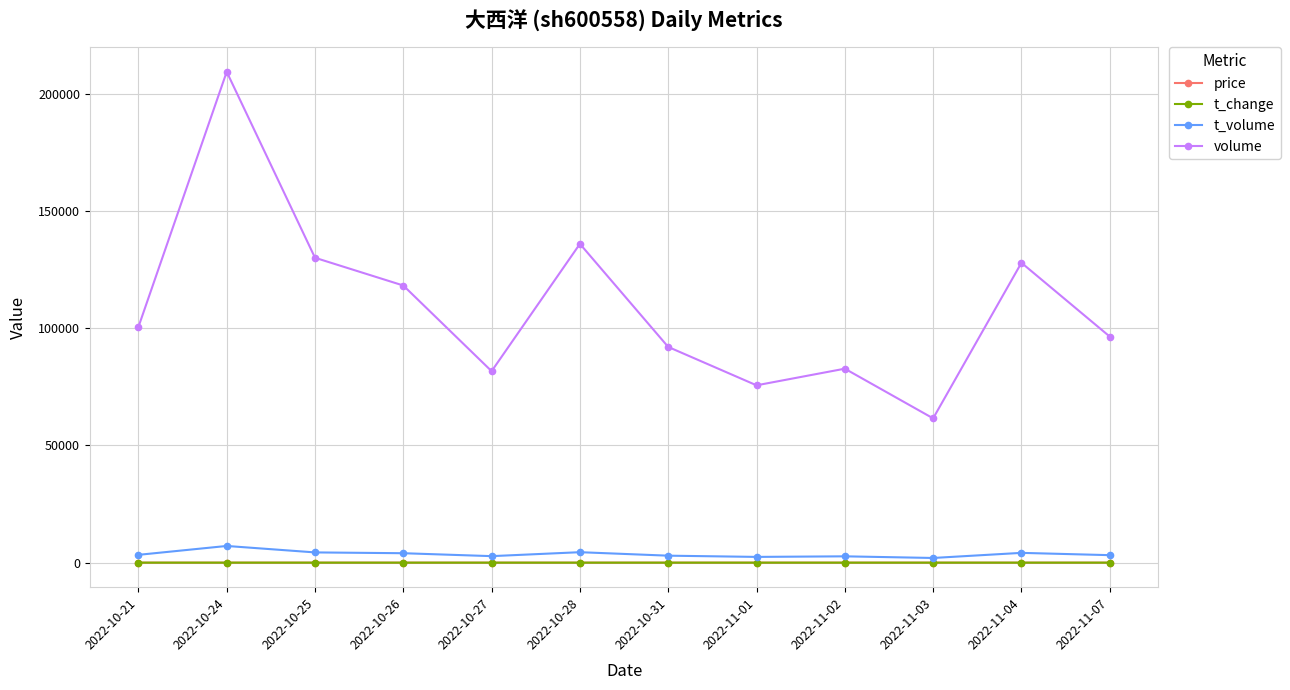

True or false: volume and t_change cross at least once.

False